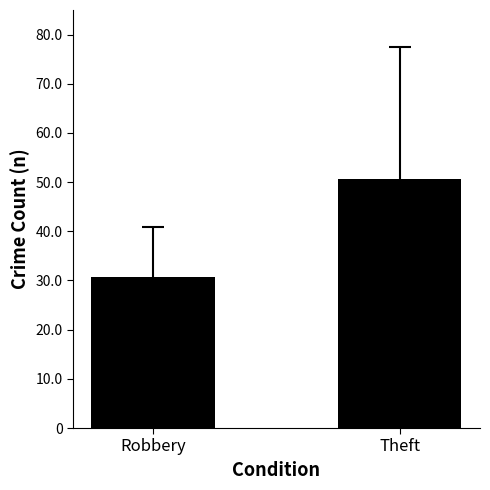

Between Robbery and Theft, which is larger?

Theft